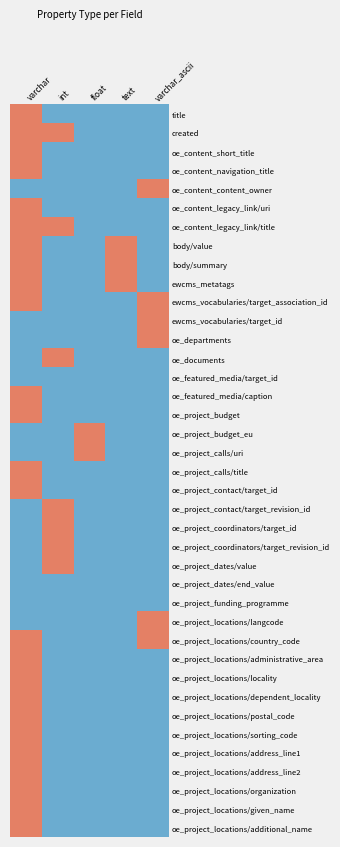

Reading left to right, transcribe all the data shown in this chart.

title: varchar=1	int=0	float=0	text=0	varchar_ascii=0
created: varchar=1	int=1	float=0	text=0	varchar_ascii=0
oe_content_short_title: varchar=1	int=0	float=0	text=0	varchar_ascii=0
oe_content_navigation_title: varchar=1	int=0	float=0	text=0	varchar_ascii=0
oe_content_content_owner: varchar=0	int=0	float=0	text=0	varchar_ascii=1
oe_content_legacy_link/uri: varchar=1	int=0	float=0	text=0	varchar_ascii=0
oe_content_legacy_link/title: varchar=1	int=1	float=0	text=0	varchar_ascii=0
body/value: varchar=1	int=0	float=0	text=1	varchar_ascii=0
body/summary: varchar=1	int=0	float=0	text=1	varchar_ascii=0
ewcms_metatags: varchar=1	int=0	float=0	text=1	varchar_ascii=0
ewcms_vocabularies/target_association_id: varchar=1	int=0	float=0	text=0	varchar_ascii=1
ewcms_vocabularies/target_id: varchar=0	int=0	float=0	text=0	varchar_ascii=1
oe_departments: varchar=0	int=0	float=0	text=0	varchar_ascii=1
oe_documents: varchar=0	int=1	float=0	text=0	varchar_ascii=0
oe_featured_media/target_id: varchar=0	int=0	float=0	text=0	varchar_ascii=0
oe_featured_media/caption: varchar=1	int=0	float=0	text=0	varchar_ascii=0
oe_project_budget: varchar=1	int=0	float=0	text=0	varchar_ascii=0
oe_project_budget_eu: varchar=0	int=0	float=1	text=0	varchar_ascii=0
oe_project_calls/uri: varchar=0	int=0	float=1	text=0	varchar_ascii=0
oe_project_calls/title: varchar=1	int=0	float=0	text=0	varchar_ascii=0
oe_project_contact/target_id: varchar=1	int=0	float=0	text=0	varchar_ascii=0
oe_project_contact/target_revision_id: varchar=0	int=1	float=0	text=0	varchar_ascii=0
oe_project_coordinators/target_id: varchar=0	int=1	float=0	text=0	varchar_ascii=0
oe_project_coordinators/target_revision_id: varchar=0	int=1	float=0	text=0	varchar_ascii=0
oe_project_dates/value: varchar=0	int=1	float=0	text=0	varchar_ascii=0
oe_project_dates/end_value: varchar=0	int=0	float=0	text=0	varchar_ascii=0
oe_project_funding_programme: varchar=0	int=0	float=0	text=0	varchar_ascii=0
oe_project_locations/langcode: varchar=0	int=0	float=0	text=0	varchar_ascii=1
oe_project_locations/country_code: varchar=1	int=0	float=0	text=0	varchar_ascii=1
oe_project_locations/administrative_area: varchar=1	int=0	float=0	text=0	varchar_ascii=0
oe_project_locations/locality: varchar=1	int=0	float=0	text=0	varchar_ascii=0
oe_project_locations/dependent_locality: varchar=1	int=0	float=0	text=0	varchar_ascii=0
oe_project_locations/postal_code: varchar=1	int=0	float=0	text=0	varchar_ascii=0
oe_project_locations/sorting_code: varchar=1	int=0	float=0	text=0	varchar_ascii=0
oe_project_locations/address_line1: varchar=1	int=0	float=0	text=0	varchar_ascii=0
oe_project_locations/address_line2: varchar=1	int=0	float=0	text=0	varchar_ascii=0
oe_project_locations/organization: varchar=1	int=0	float=0	text=0	varchar_ascii=0
oe_project_locations/given_name: varchar=1	int=0	float=0	text=0	varchar_ascii=0
oe_project_locations/additional_name: varchar=1	int=0	float=0	text=0	varchar_ascii=0